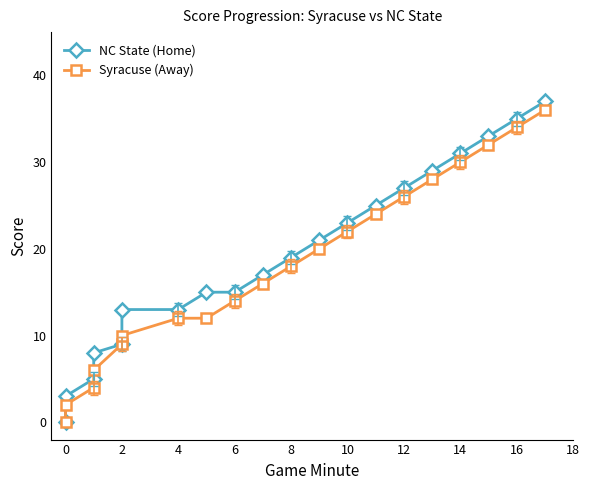

How many values in the Syracuse (Away) series exceed 18?

9